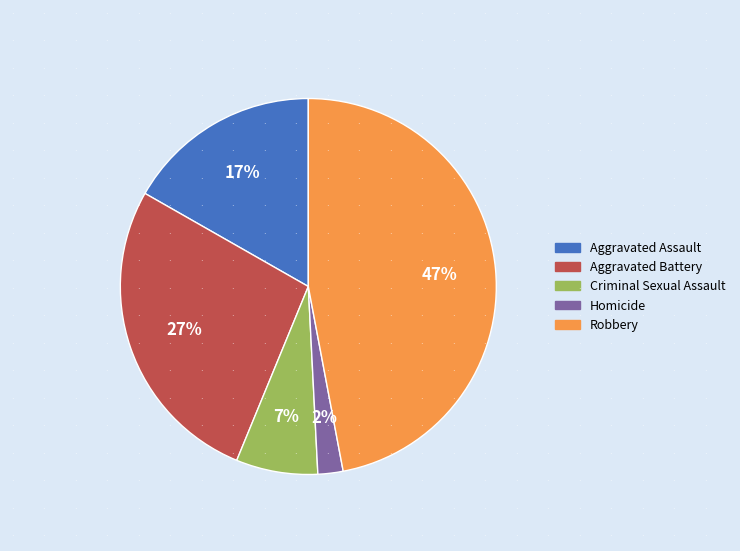

Combined, do Aggravated Battery and Robbery account for over 50%?

Yes